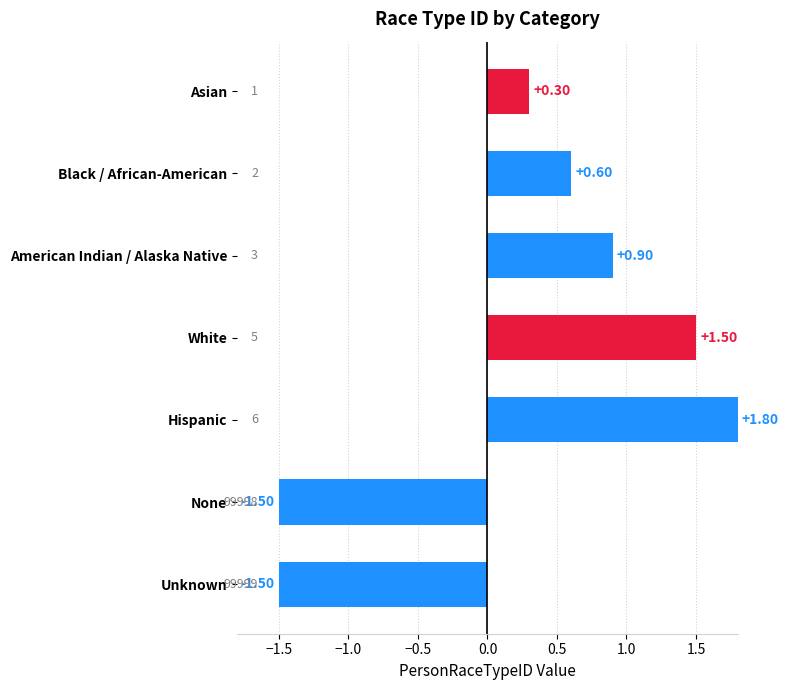

What is the label of the 6th bar from the bottom?

Black / African-American